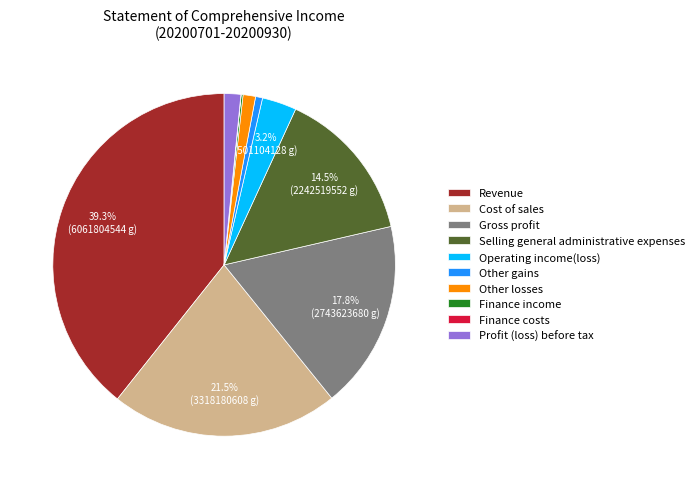

To the nearest percent, what is the difference between the largest and smallest slice percentages?

39%